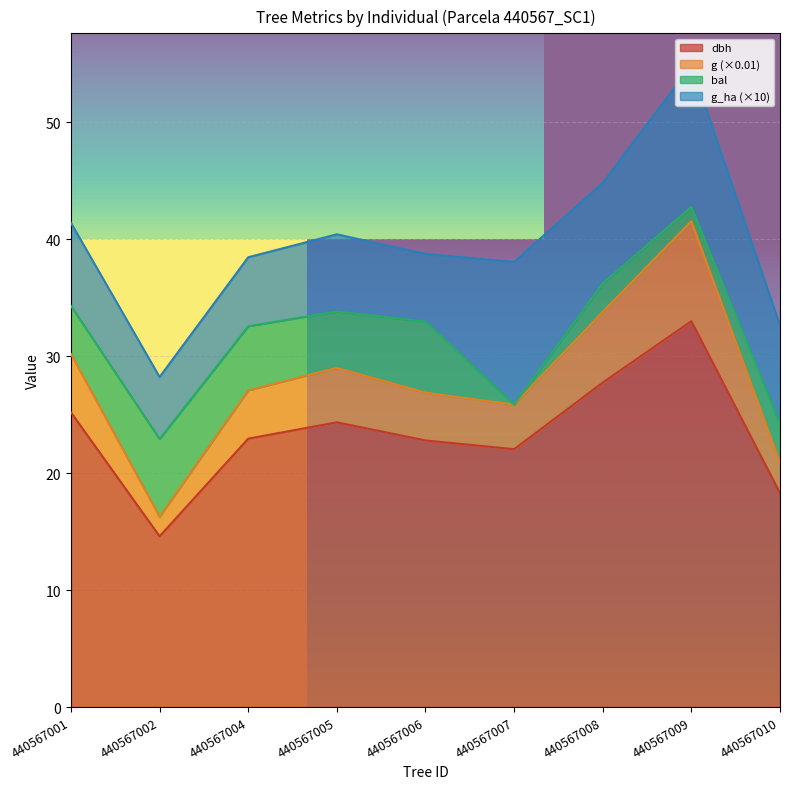

True or false: dbh has a value of 24.4 at 440567005.

True